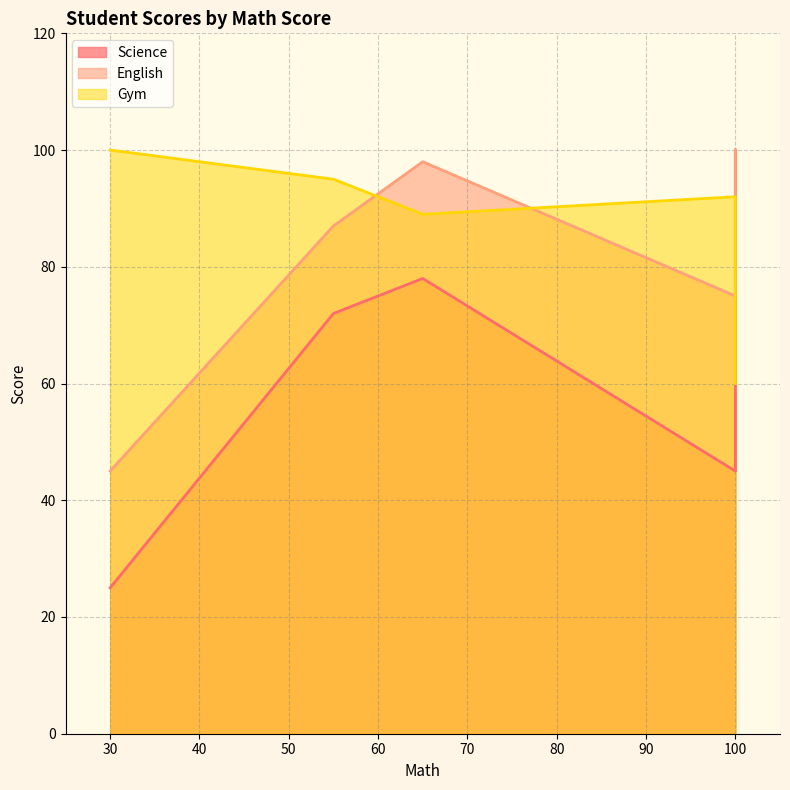

True or false: English and Science cross at least once.

False